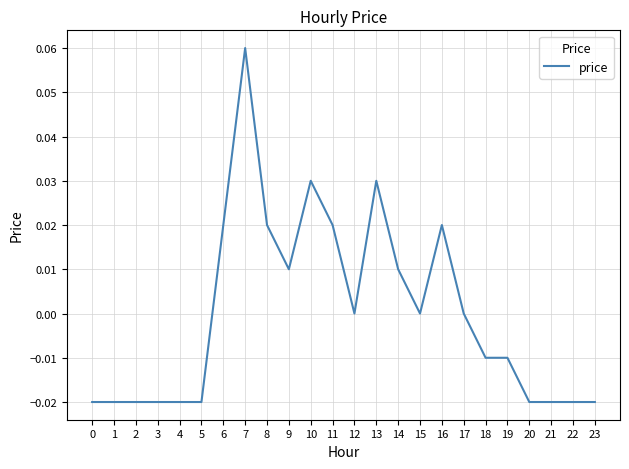

Which has a higher value, 22 or 9?

9